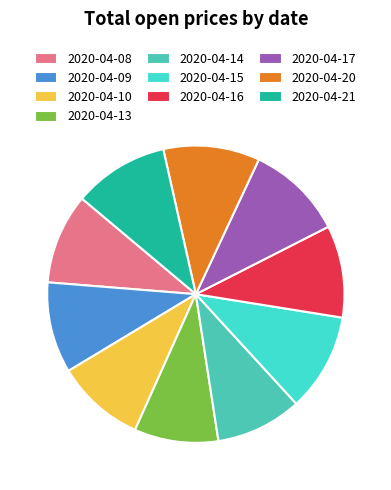

What is the change in value from 2020-04-14 to 2020-04-20?

+0.1